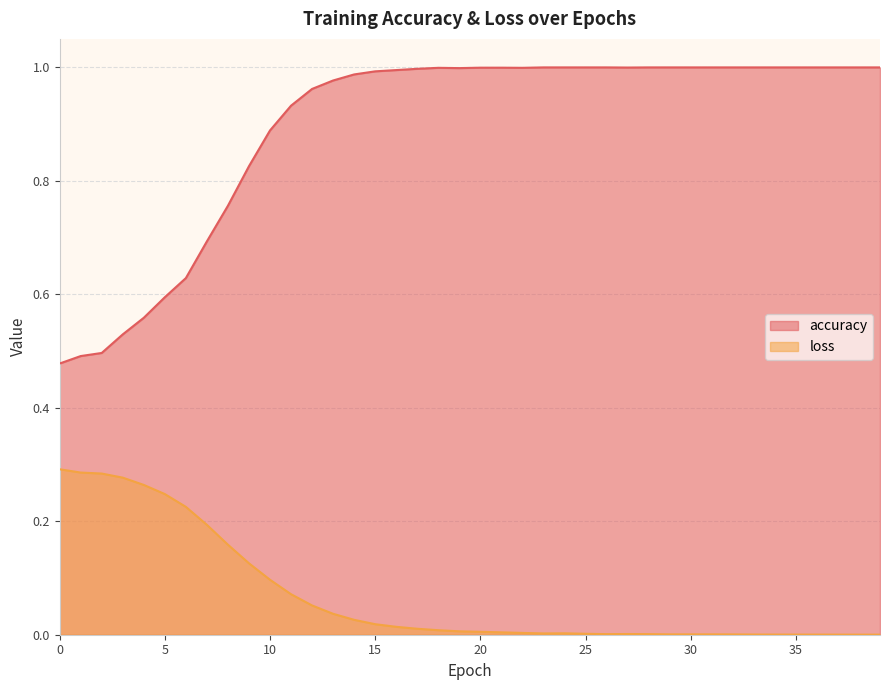

Reading left to right, transcribe all the data shown in this chart.

accuracy: 0.5	0.5	0.5	0.5	0.6	0.6	0.6	0.7	0.8	0.8	0.9	0.9	1.0	1.0	1.0	1.0	1.0	1.0	1.0	1.0	1.0	1.0	1.0	1.0	1.0	1.0	1.0	1.0	1.0	1.0	1.0	1.0	1.0	1.0	1.0	1.0	1.0	1.0	1.0	1.0
loss: 0.3	0.3	0.3	0.3	0.3	0.2	0.2	0.2	0.2	0.1	0.1	0.1	0.1	0.0	0.0	0.0	0.0	0.0	0.0	0.0	0.0	0.0	0.0	0.0	0.0	0.0	0.0	0.0	0.0	0.0	0.0	0.0	0.0	0.0	0.0	0.0	0.0	0.0	0.0	0.0